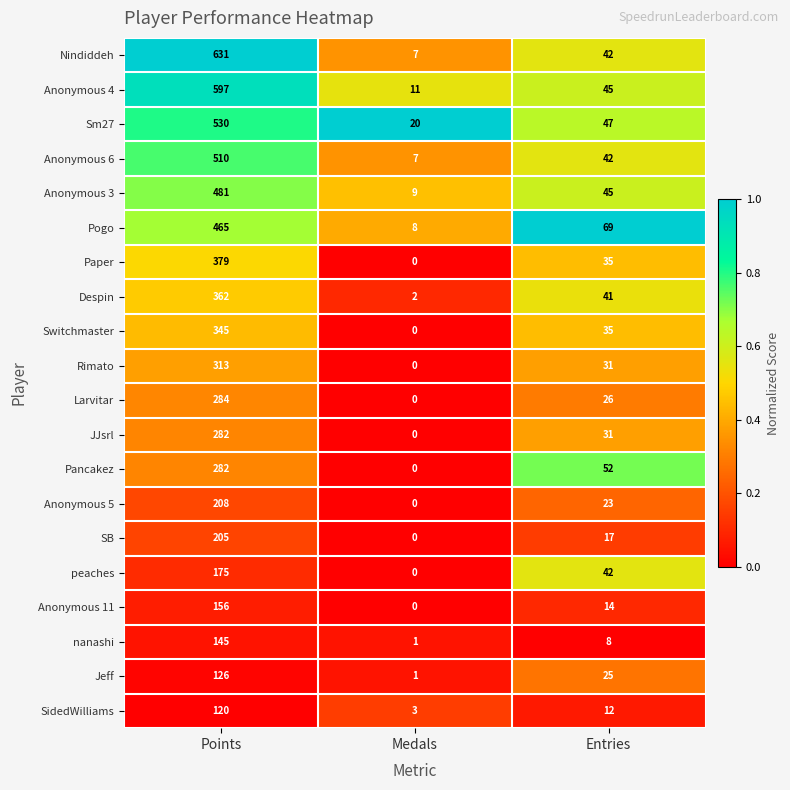

Which category has the lowest value in the Rimato series?

Medals